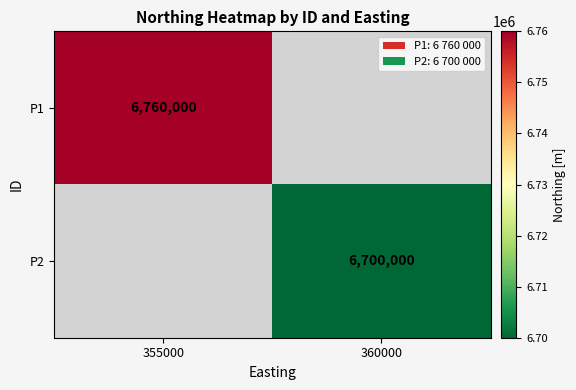

At how many categories does at least one series exceed 6538244?

2